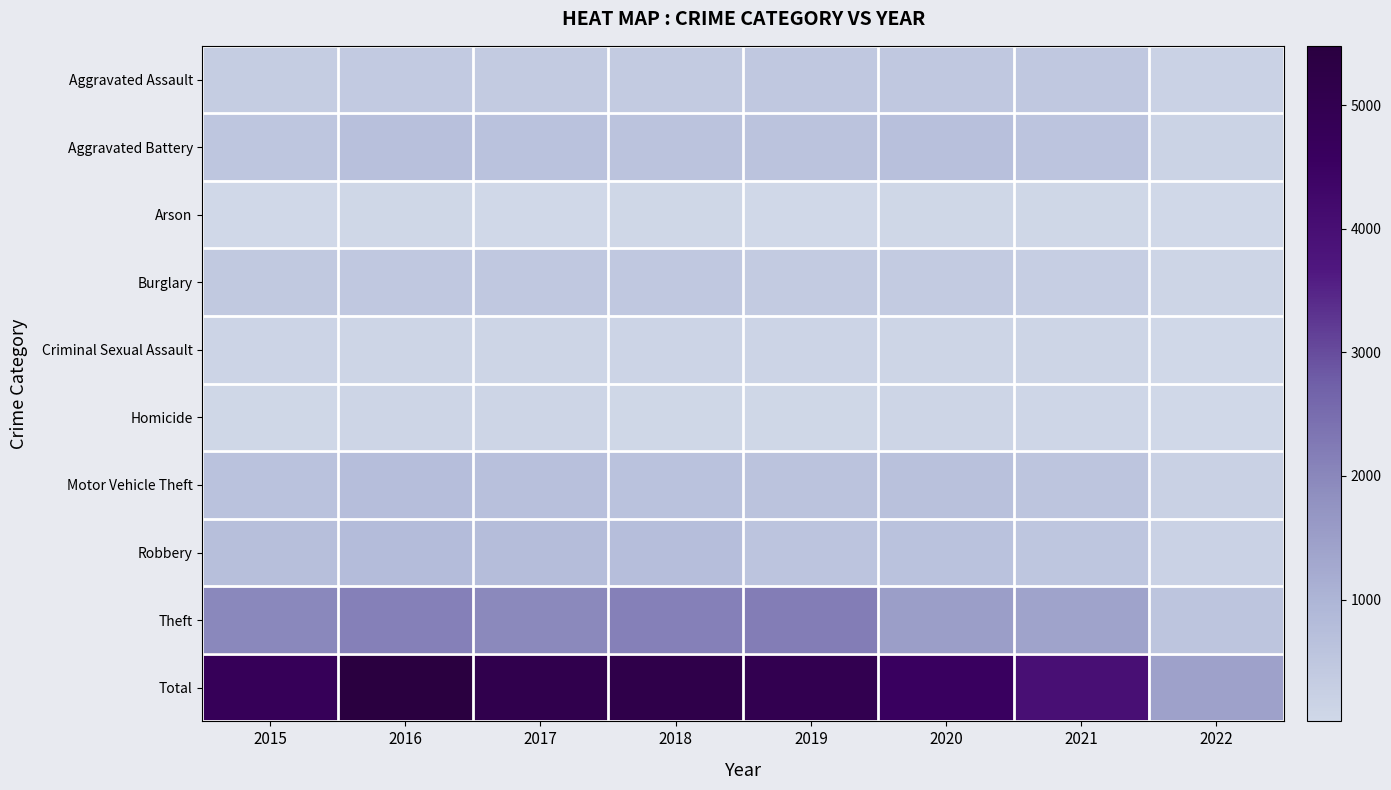

Reading left to right, transcribe all the data shown in this chart.

Aggravated Assault: 2015=323	2016=402	2017=396	2018=392	2019=452	2020=468	2021=452	2022=175
Aggravated Battery: 2015=515	2016=691	2017=623	2018=600	2019=608	2020=691	2021=587	2022=150
Arson: 2015=35	2016=40	2017=23	2018=37	2019=32	2020=55	2021=43	2022=14
Burglary: 2015=422	2016=451	2017=453	2018=443	2019=383	2020=363	2021=280	2022=99
Criminal Sexual Assault: 2015=105	2016=87	2017=90	2018=122	2019=102	2020=88	2021=84	2022=35
Homicide: 2015=50	2016=87	2017=82	2018=56	2019=53	2020=81	2021=69	2022=18
Motor Vehicle Theft: 2015=614	2016=756	2017=680	2018=631	2019=611	2020=675	2021=560	2022=212
Robbery: 2015=726	2016=819	2017=780	2018=741	2019=577	2020=639	2021=506	2022=177
Theft: 2015=1981	2016=2148	2017=1968	2018=2140	2019=2190	2020=1518	2021=1392	2022=553
Total: 2015=4771	2016=5481	2017=5095	2018=5162	2019=5008	2020=4578	2021=3973	2022=1433